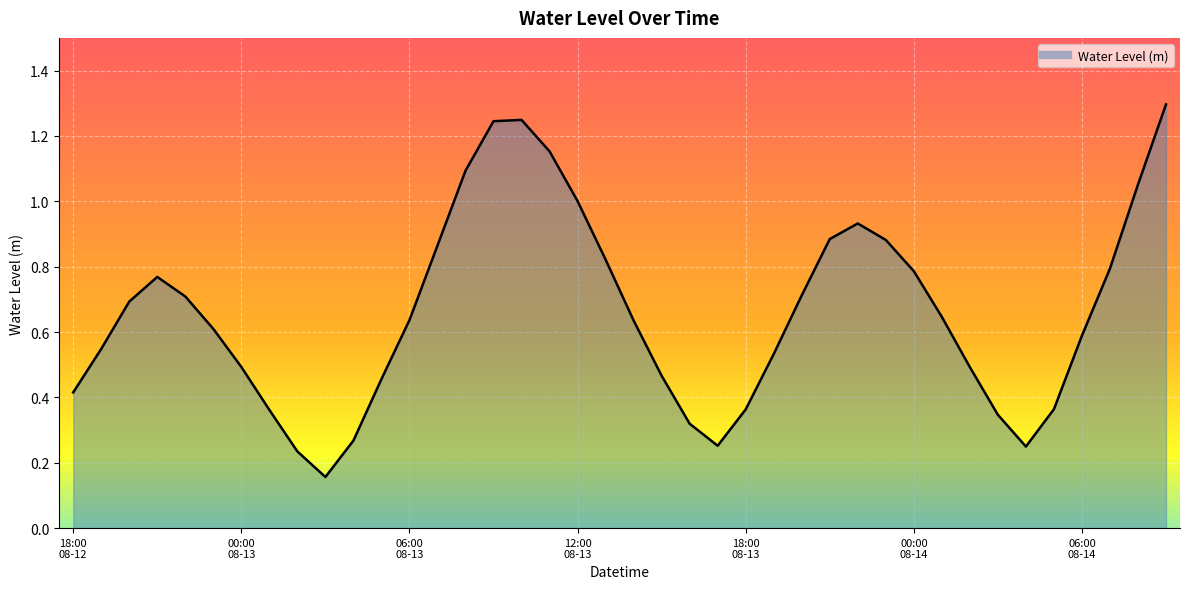

What is the greatest value displayed?

1.3